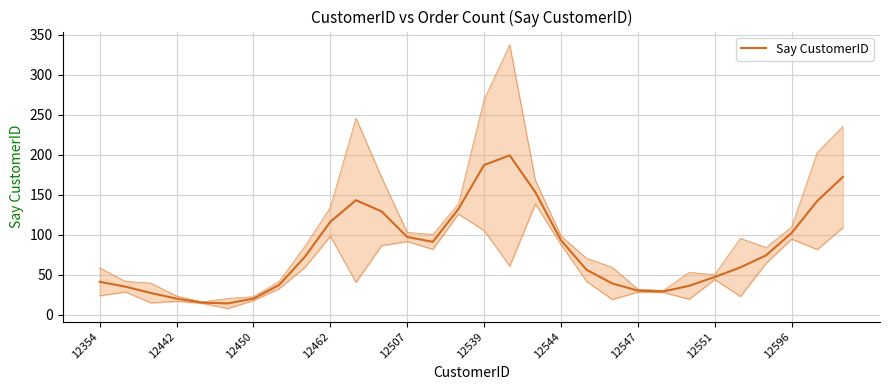

Reading right to left, what are all the values shown in this chart?

172	142	102	74	59	47	36	29	30	39	56	93	153	199	187	132	91	97	129	143	116	72	37	20	14	15	20	27	35	41